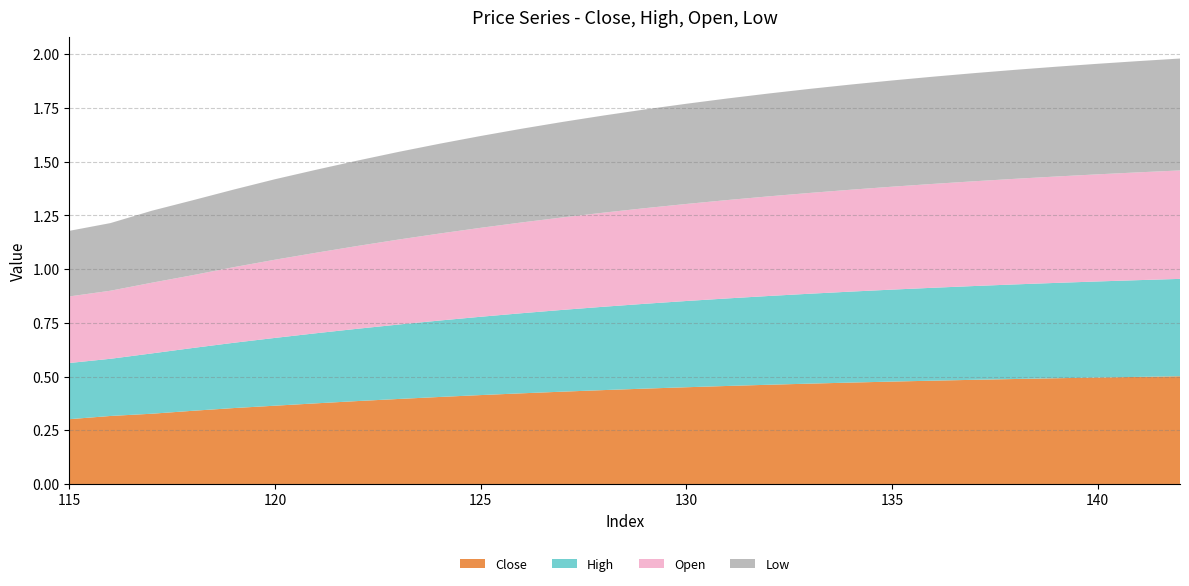

Reading left to right, list all the values displayed in this chart.

Close: 0.3	0.3	0.3	0.3	0.4	0.4	0.4	0.4	0.4	0.4	0.4	0.4	0.4	0.4	0.4	0.5	0.5	0.5	0.5	0.5	0.5	0.5	0.5	0.5	0.5	0.5	0.5	0.5
High: 0.3	0.3	0.3	0.3	0.3	0.3	0.3	0.3	0.3	0.4	0.4	0.4	0.4	0.4	0.4	0.4	0.4	0.4	0.4	0.4	0.4	0.4	0.4	0.4	0.4	0.4	0.5	0.5
Open: 0.3	0.3	0.3	0.3	0.4	0.4	0.4	0.4	0.4	0.4	0.4	0.4	0.4	0.4	0.4	0.5	0.5	0.5	0.5	0.5	0.5	0.5	0.5	0.5	0.5	0.5	0.5	0.5
Low: 0.3	0.3	0.3	0.3	0.4	0.4	0.4	0.4	0.4	0.4	0.4	0.4	0.4	0.5	0.5	0.5	0.5	0.5	0.5	0.5	0.5	0.5	0.5	0.5	0.5	0.5	0.5	0.5